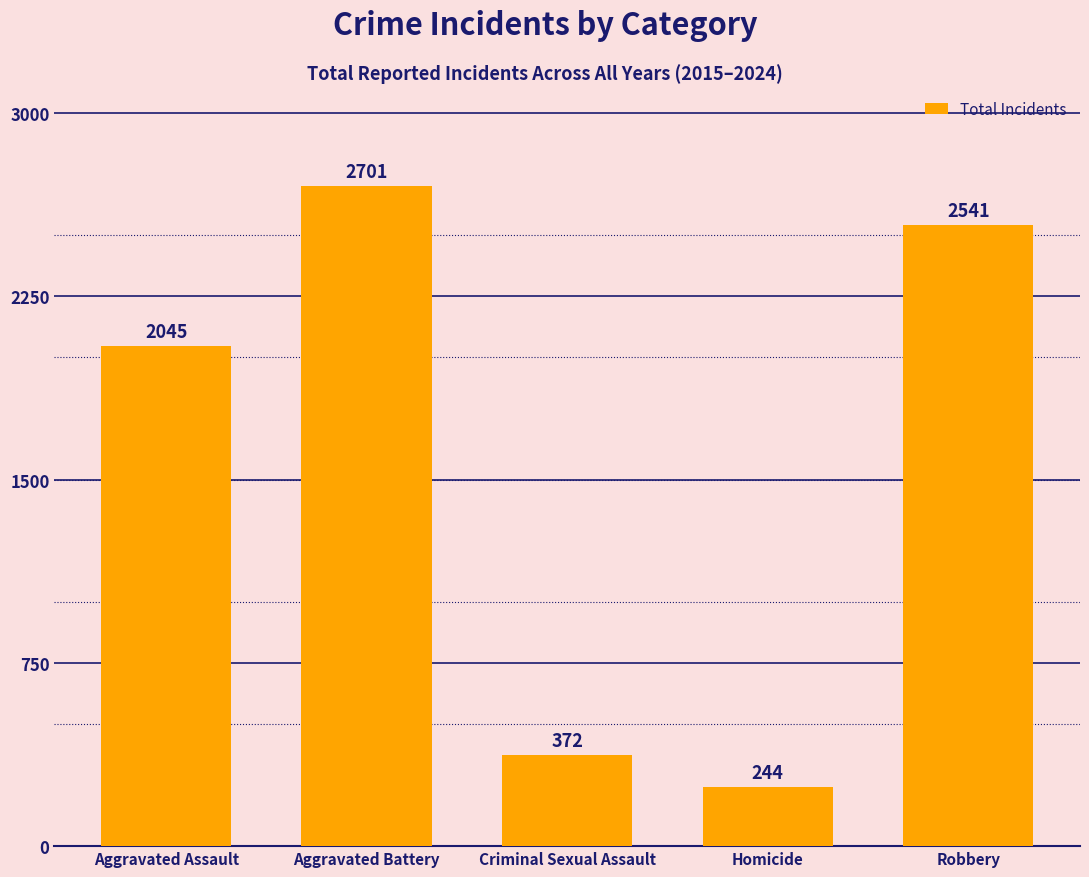

What position from the left is Robbery?

5